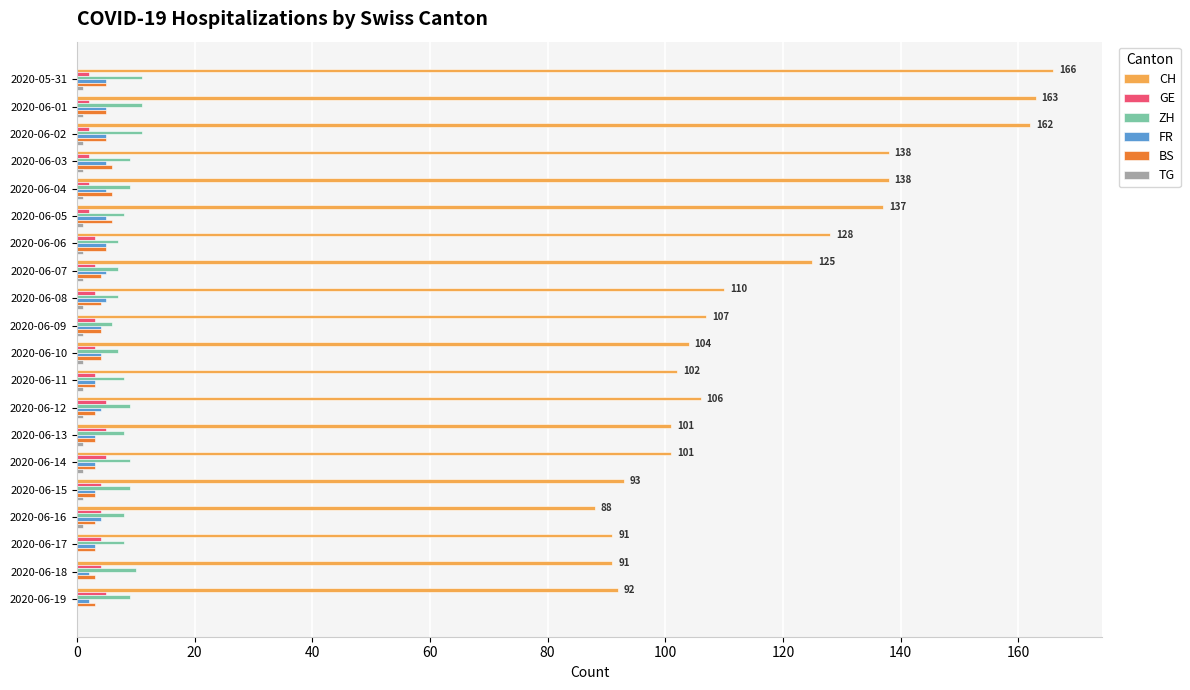

What is the sum of all ZH values?

171